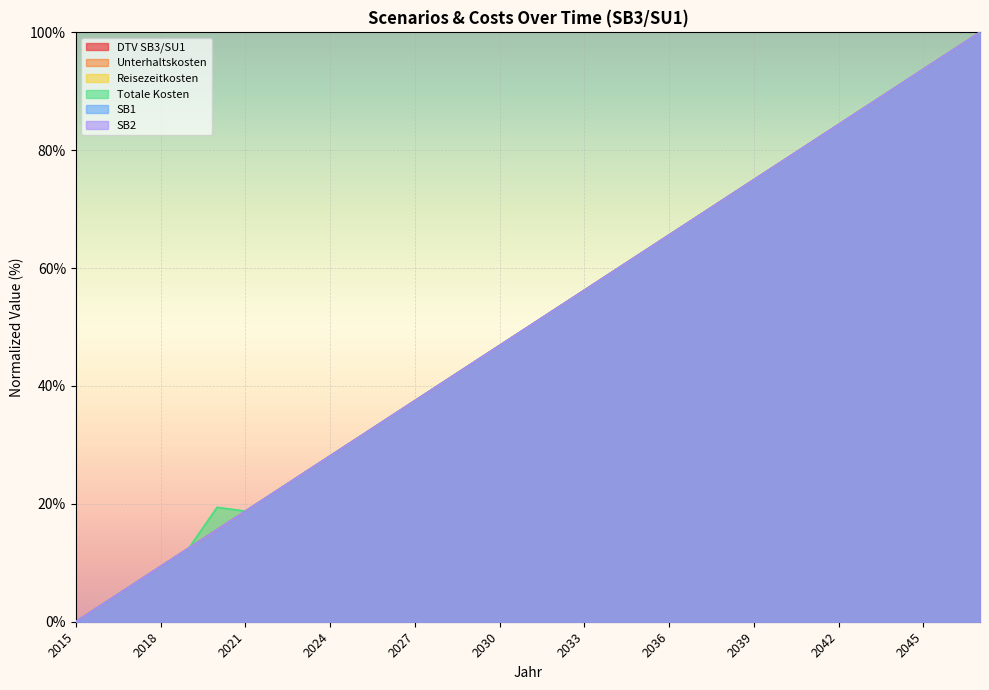

Count the number of categories in the chart.

33